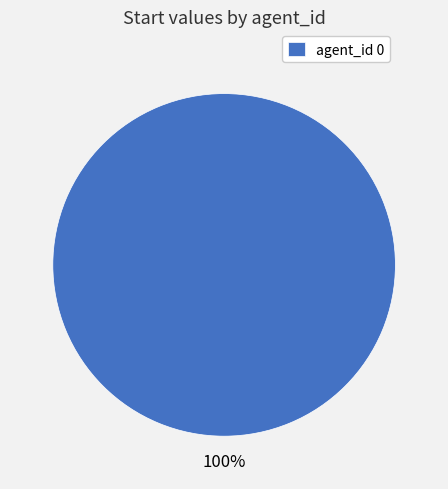

Is it true that agent_id 0 is 100% of the pie?

True